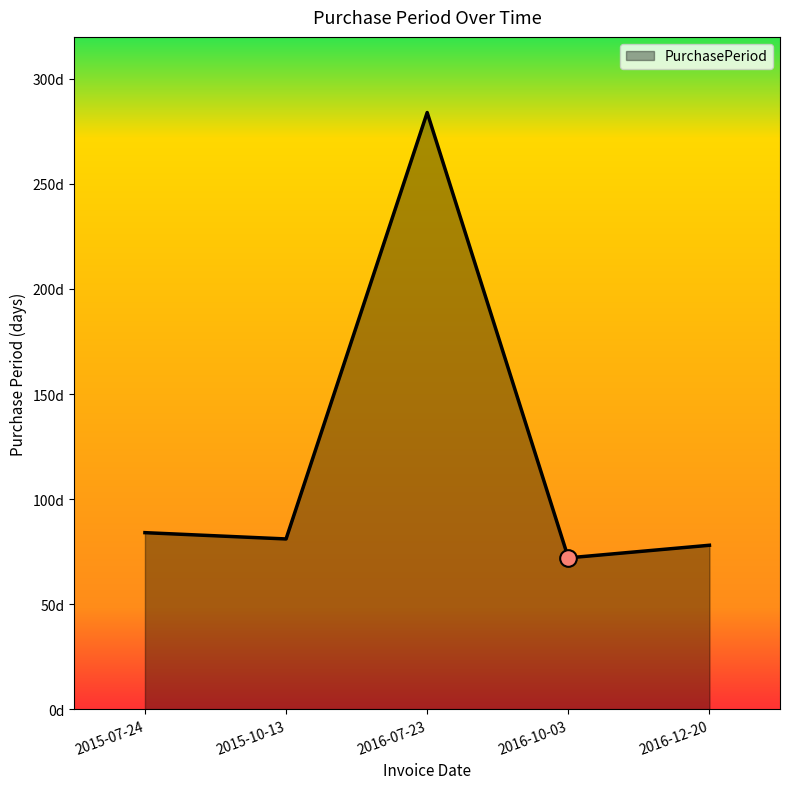

Read the value at 2016-12-20, to the nearest 50.

100